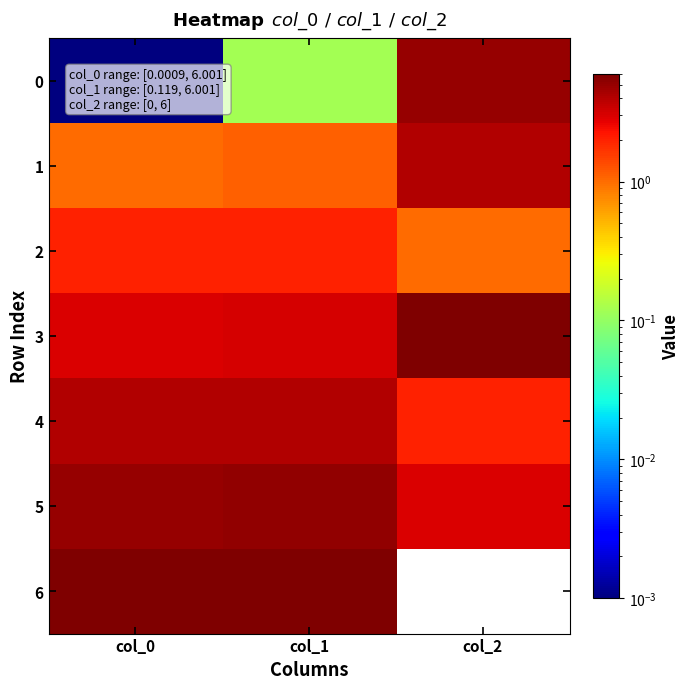

Reading left to right, extract all data points from this chart.

0: col_0=0.0	col_1=0.1	col_2=5.0
1: col_0=1.0	col_1=1.1	col_2=4.0
2: col_0=2.0	col_1=2.0	col_2=1.0
3: col_0=3.0	col_1=3.1	col_2=6.0
4: col_0=4.0	col_1=4.1	col_2=2.0
5: col_0=5.0	col_1=5.1	col_2=3.0
6: col_0=6.0	col_1=6.0	col_2=0.0